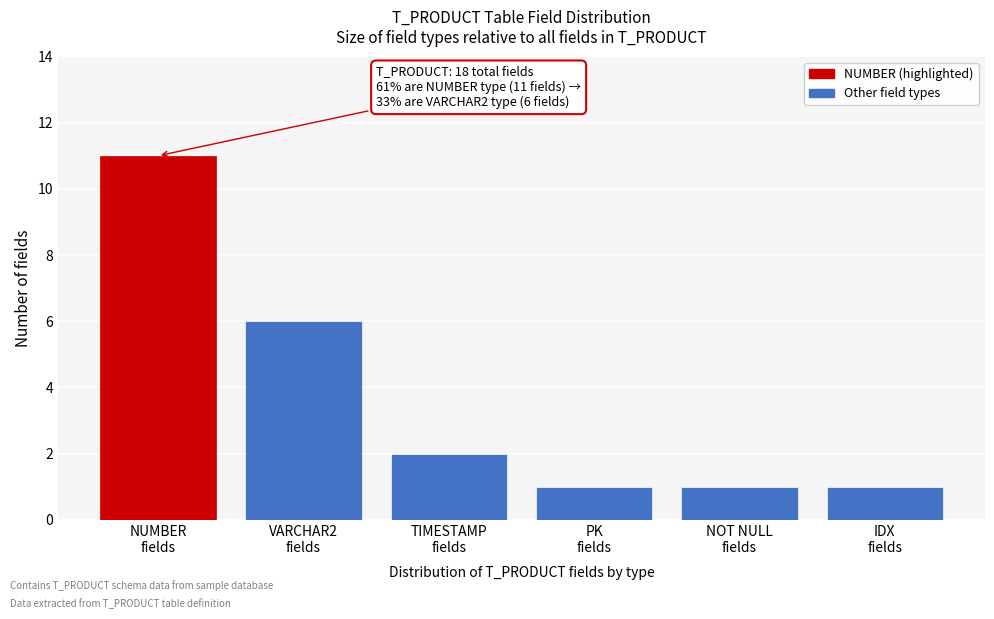

Reading left to right, transcribe all the data shown in this chart.

11	6	2	1	1	1